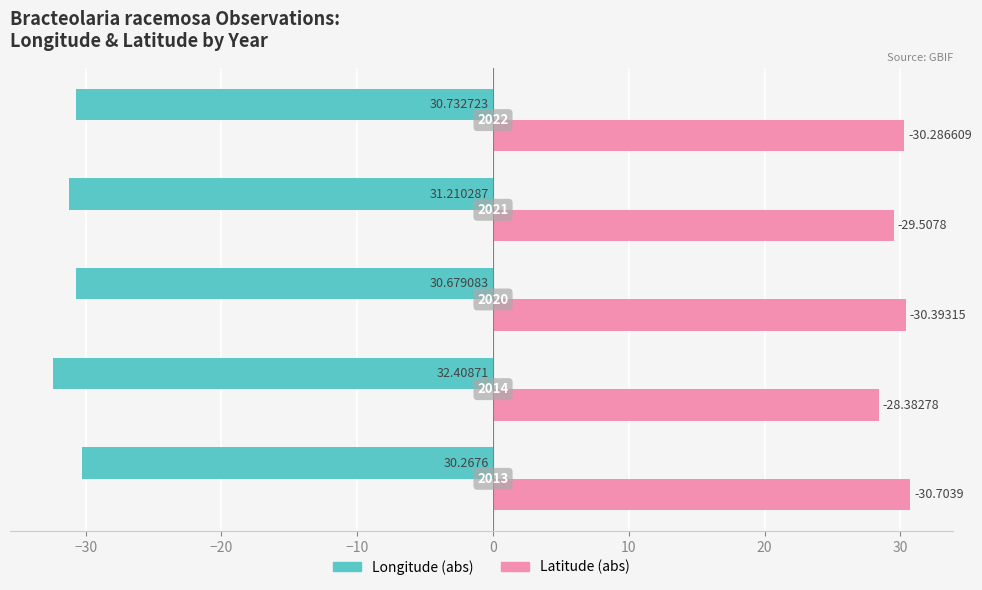

What is the minimum value for Longitude (abs)?

-32.4